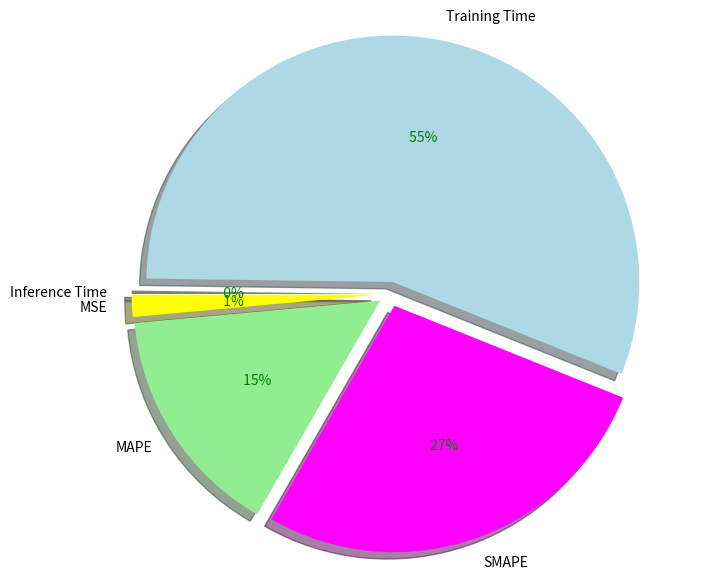

To the nearest percent, what portion does Training Time represent?

56%